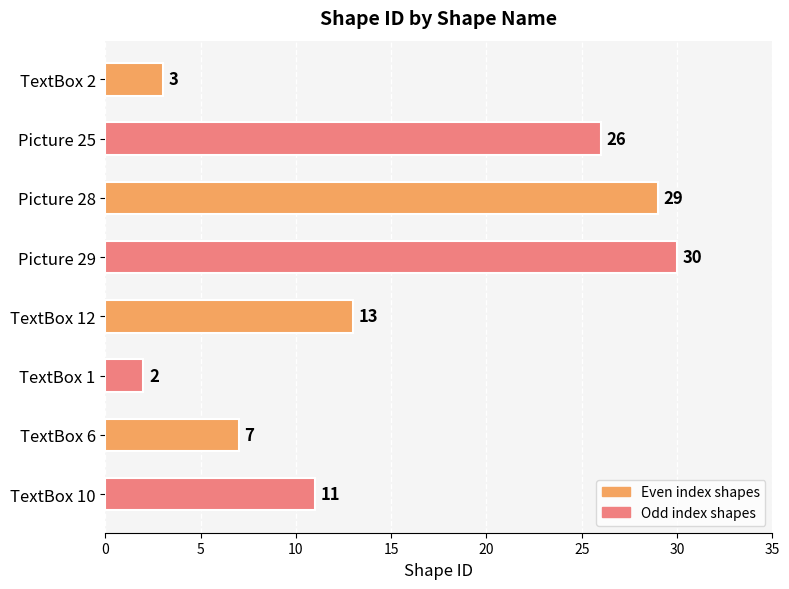

What is the value of the 8th bar from the top?

11